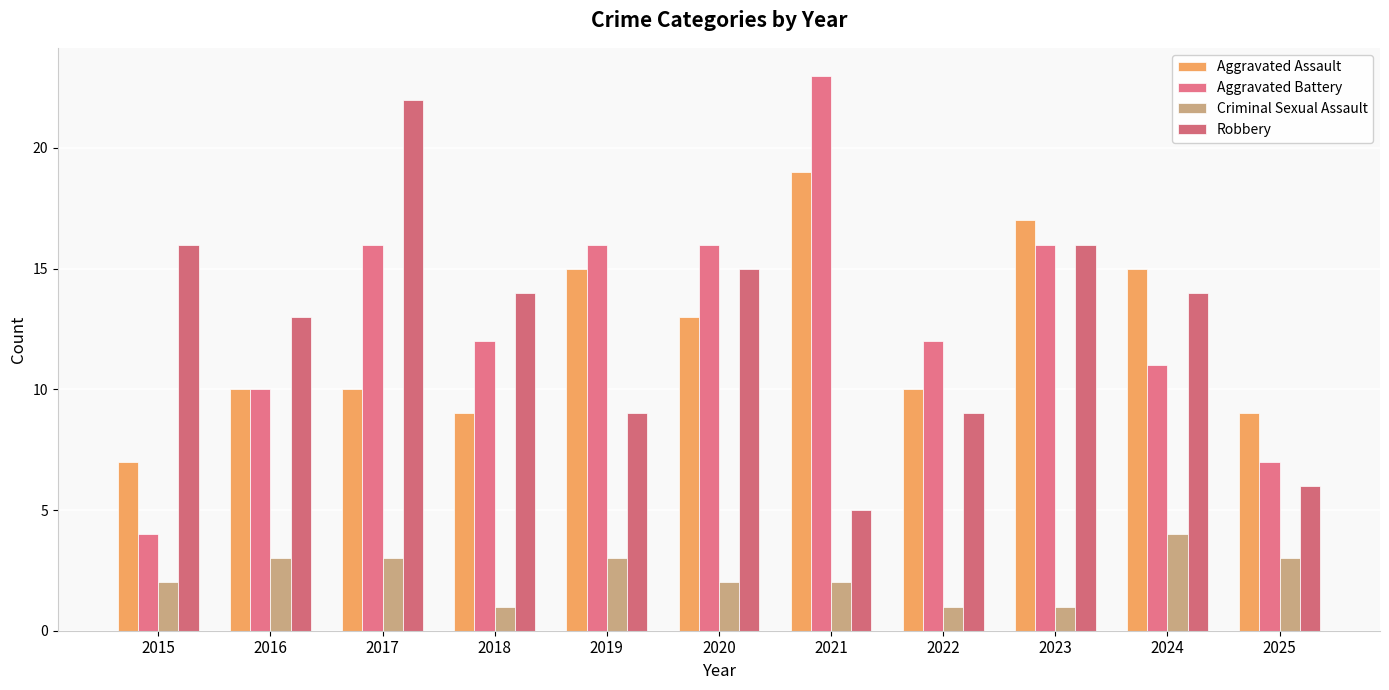

Reading left to right, list all the values displayed in this chart.

Aggravated Assault: 2015=7	2016=10	2017=10	2018=9	2019=15	2020=13	2021=19	2022=10	2023=17	2024=15	2025=9
Aggravated Battery: 2015=4	2016=10	2017=16	2018=12	2019=16	2020=16	2021=23	2022=12	2023=16	2024=11	2025=7
Criminal Sexual Assault: 2015=2	2016=3	2017=3	2018=1	2019=3	2020=2	2021=2	2022=1	2023=1	2024=4	2025=3
Robbery: 2015=16	2016=13	2017=22	2018=14	2019=9	2020=15	2021=5	2022=9	2023=16	2024=14	2025=6